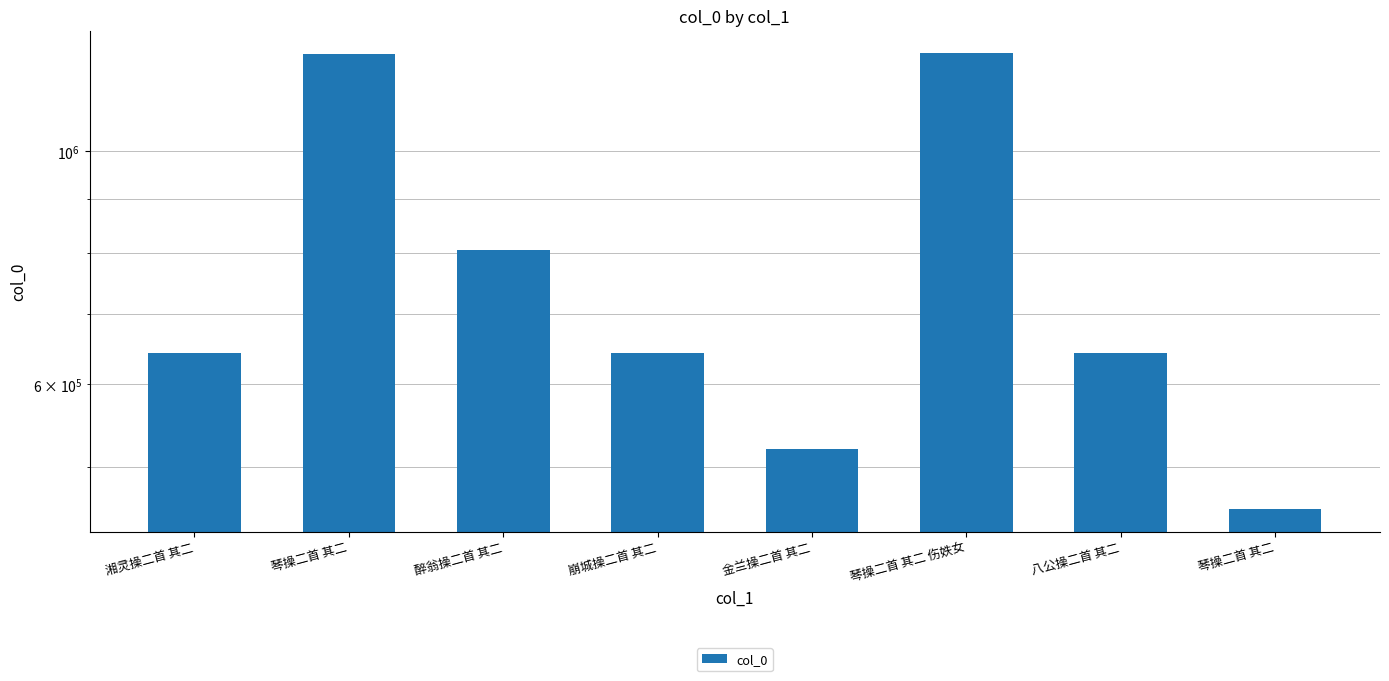

What is the difference between the maximum and minimum values?

783015